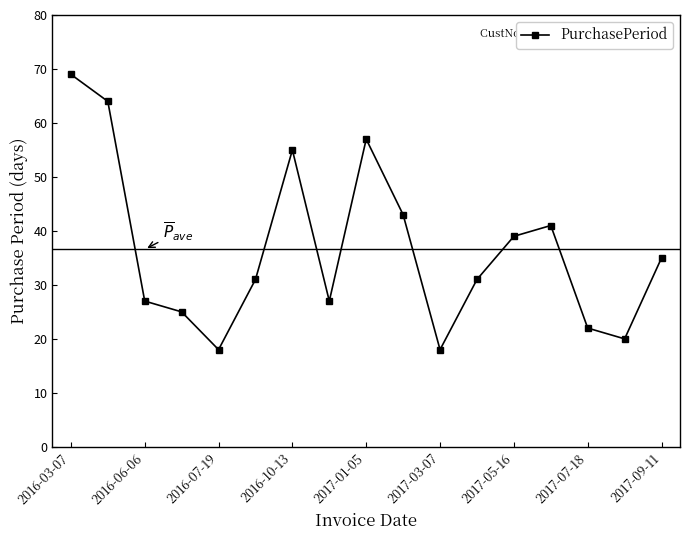

How many interior local peaks (higher than both neighbors) does the data have?

3